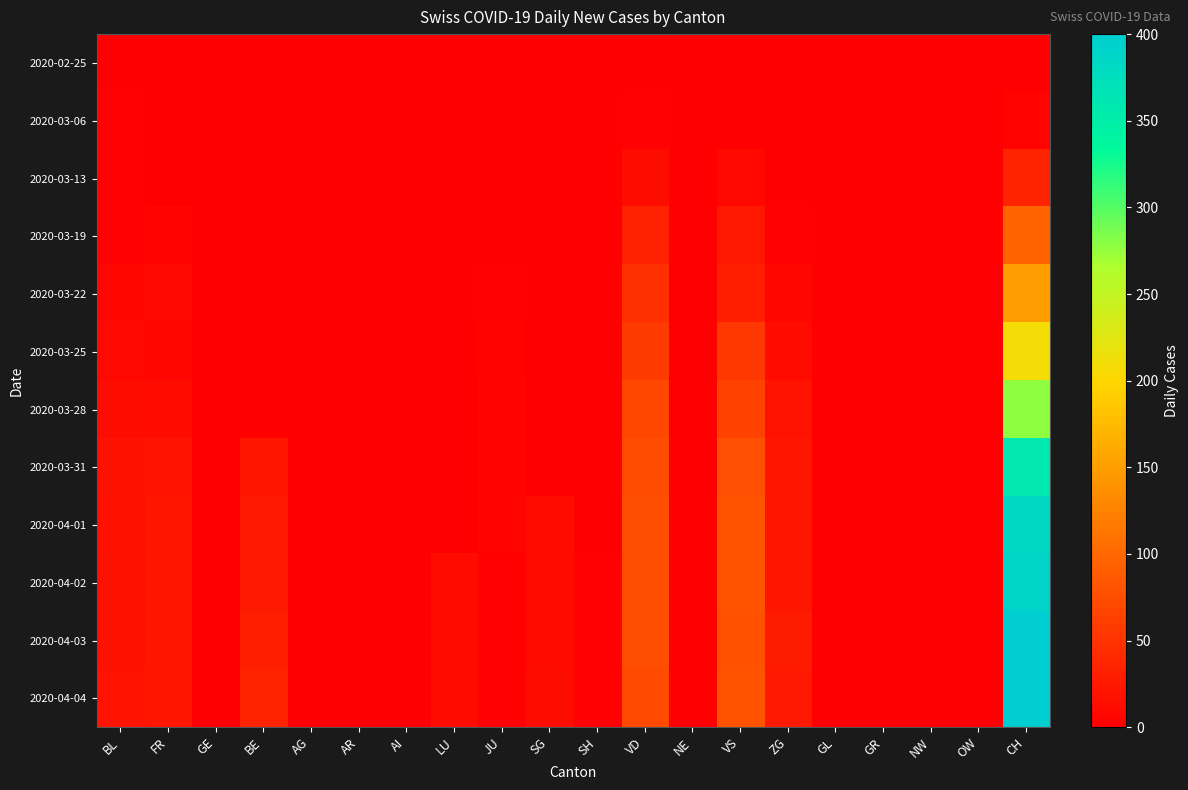

Reading left to right, extract all data points from this chart.

2020-02-25: BL=0	FR=0	GE=0	BE=0	AG=0	AR=0	AI=0	LU=0	JU=0	SG=0	SH=0	VD=0	NE=0	VS=0	ZG=0	GL=0	GR=0	NW=0	OW=0	CH=0
2020-03-06: BL=2	FR=0	GE=0	BE=0	AG=0	AR=0	AI=0	LU=0	JU=0	SG=0	SH=0	VD=2	NE=0	VS=0	ZG=0	GL=0	GR=0	NW=0	OW=0	CH=4
2020-03-13: BL=3	FR=0	GE=0	BE=0	AG=0	AR=0	AI=0	LU=0	JU=0	SG=0	SH=0	VD=13	NE=0	VS=8	ZG=1	GL=0	GR=0	NW=0	OW=0	CH=35
2020-03-19: BL=2	FR=5	GE=0	BE=0	AG=0	AR=0	AI=0	LU=0	JU=0	SG=0	SH=0	VD=33	NE=0	VS=24	ZG=2	GL=0	GR=0	NW=0	OW=0	CH=96
2020-03-22: BL=7	FR=8	GE=0	BE=0	AG=0	AR=0	AI=0	LU=0	JU=2	SG=0	SH=0	VD=46	NE=0	VS=31	ZG=7	GL=0	GR=0	NW=0	OW=0	CH=149
2020-03-25: BL=8	FR=7	GE=0	BE=0	AG=0	AR=0	AI=0	LU=0	JU=4	SG=0	SH=0	VD=57	NE=0	VS=54	ZG=11	GL=0	GR=0	NW=0	OW=0	CH=208
2020-03-28: BL=14	FR=12	GE=0	BE=0	AG=0	AR=0	AI=0	LU=0	JU=5	SG=0	SH=0	VD=69	NE=0	VS=65	ZG=19	GL=0	GR=0	NW=0	OW=0	CH=277
2020-03-31: BL=18	FR=20	GE=0	BE=23	AG=0	AR=0	AI=0	LU=0	JU=5	SG=0	SH=0	VD=74	NE=0	VS=77	ZG=23	GL=0	GR=0	NW=0	OW=0	CH=358
2020-04-01: BL=17	FR=23	GE=0	BE=26	AG=0	AR=0	AI=0	LU=0	JU=5	SG=12	SH=0	VD=76	NE=0	VS=80	ZG=23	GL=0	GR=0	NW=0	OW=0	CH=383
2020-04-02: BL=18	FR=23	GE=0	BE=24	AG=0	AR=0	AI=0	LU=11	JU=3	SG=11	SH=3	VD=75	NE=0	VS=81	ZG=23	GL=0	GR=0	NW=0	OW=0	CH=390
2020-04-03: BL=18	FR=21	GE=0	BE=30	AG=0	AR=0	AI=0	LU=12	JU=3	SG=12	SH=3	VD=75	NE=0	VS=79	ZG=27	GL=0	GR=0	NW=0	OW=0	CH=400
2020-04-04: BL=19	FR=21	GE=0	BE=35	AG=0	AR=0	AI=0	LU=12	JU=3	SG=13	SH=3	VD=72	NE=0	VS=81	ZG=26	GL=0	GR=0	NW=0	OW=0	CH=399